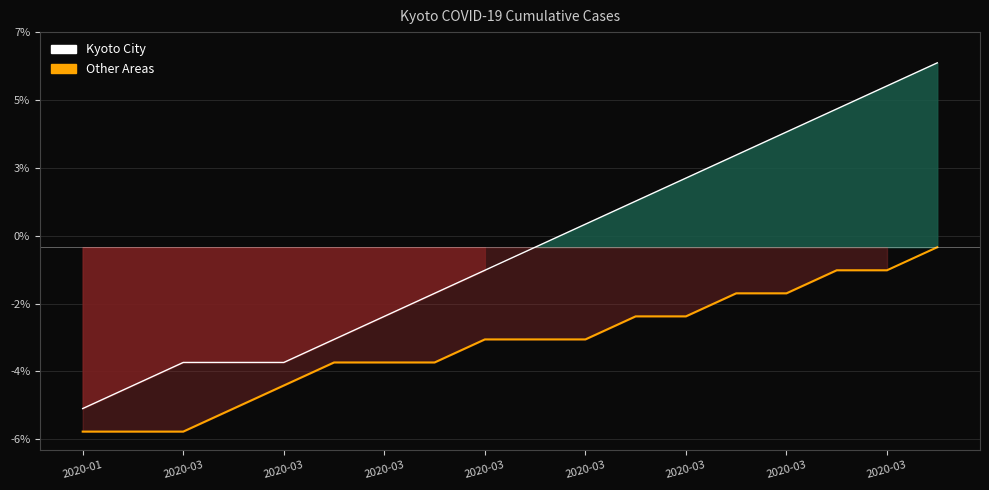

How many lines are shown in the chart?

2